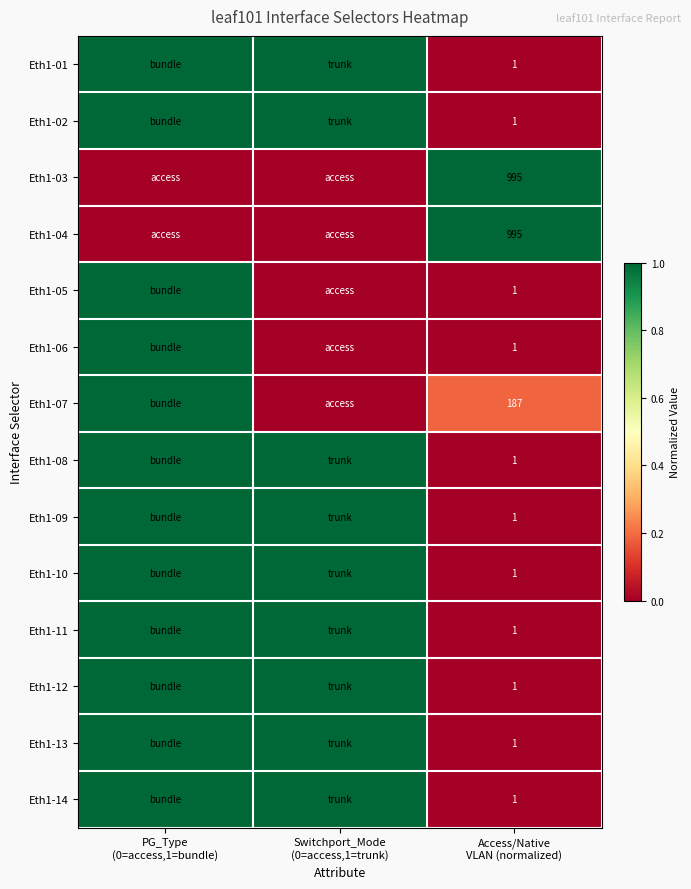

The value of Eth1-04 at Access/Native VLAN (normalized) is 0.3. True or false?

False